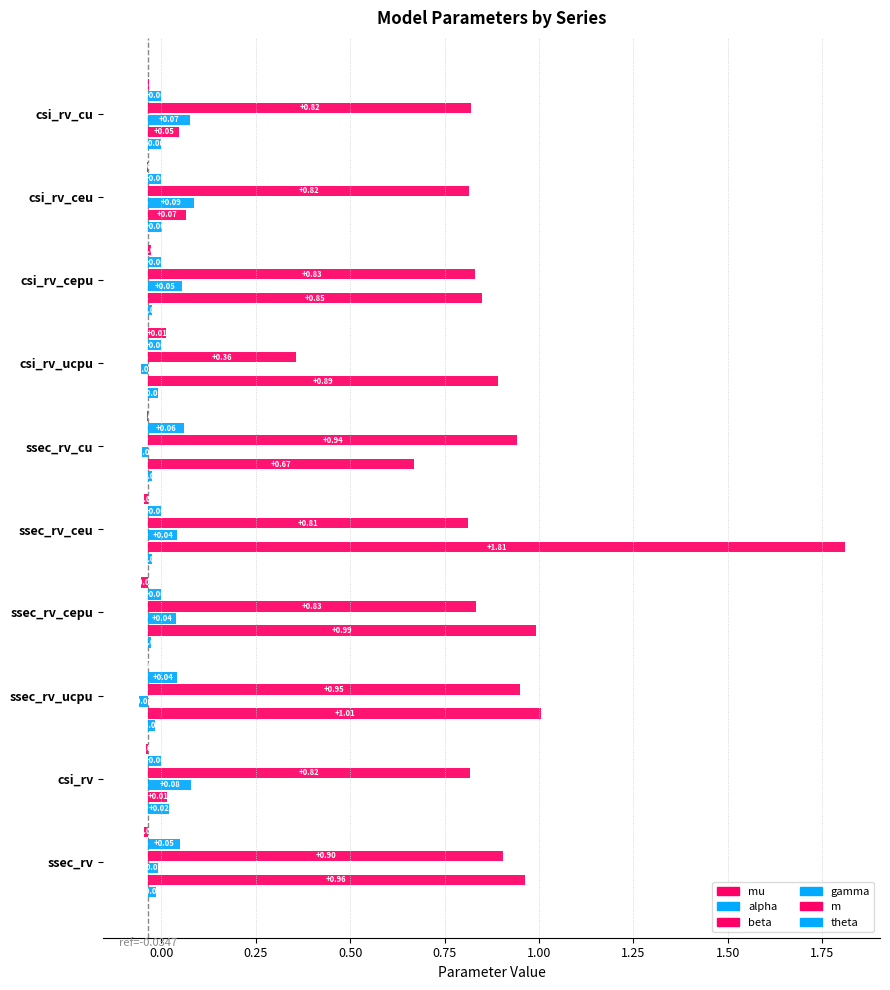

At how many categories does at least one series exceed 1?

2